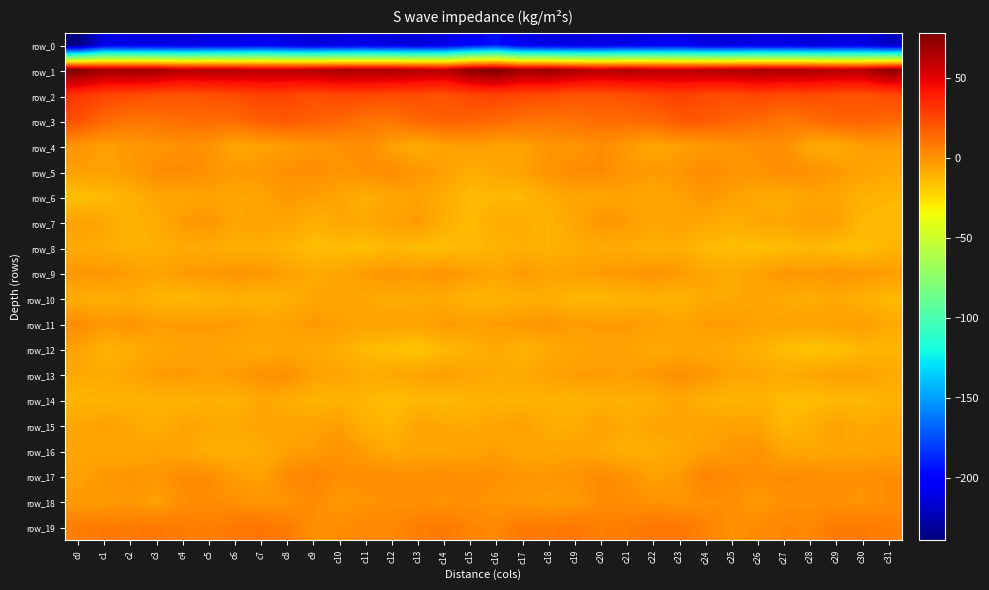

The row_17 series shows 0.4 at c13. True or false?

False